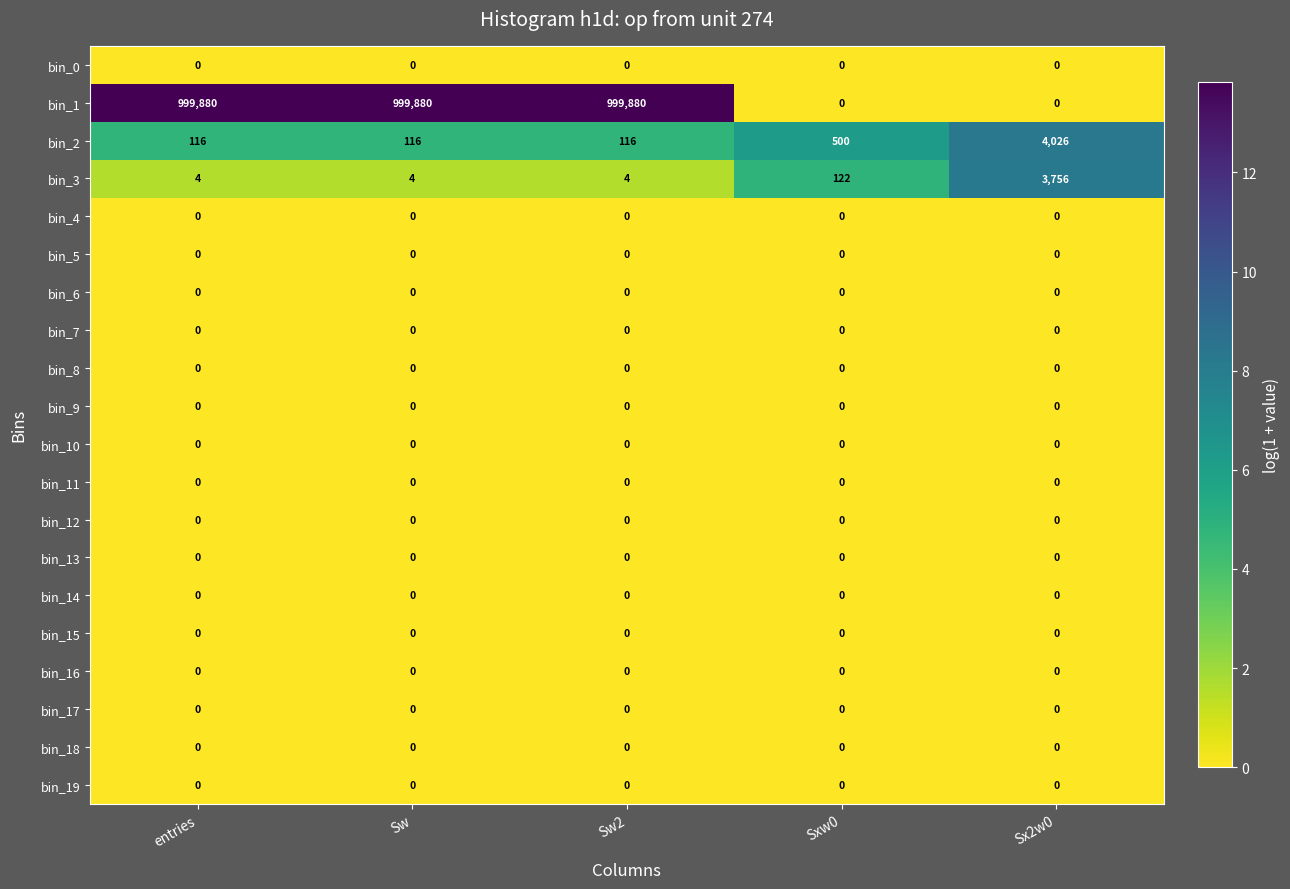

Count the number of categories in the chart.

5